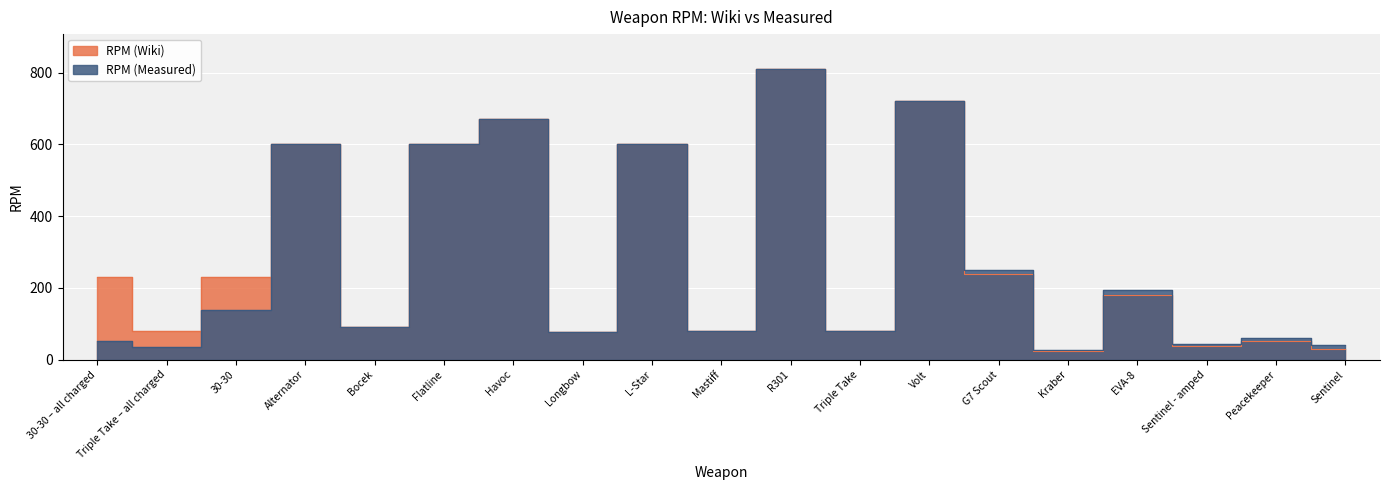

Is the value of RPM (Wiki) at Sentinel greater than the value of RPM (Measured) at Sentinel - amped?

No